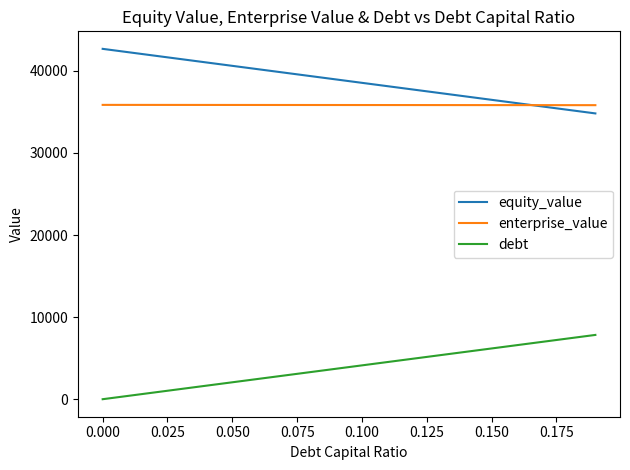

True or false: equity_value has more than 0 points higher than both neighbors.

False